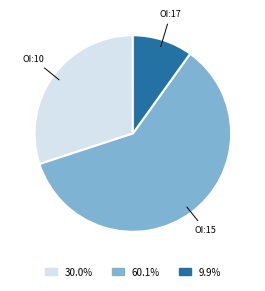

Does any single category account for the majority?

Yes